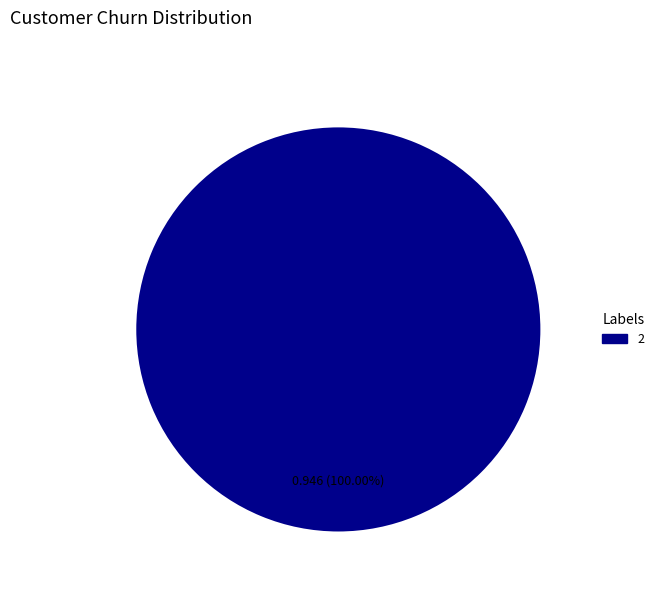

Is there any slice that represents more than half of the pie?

Yes